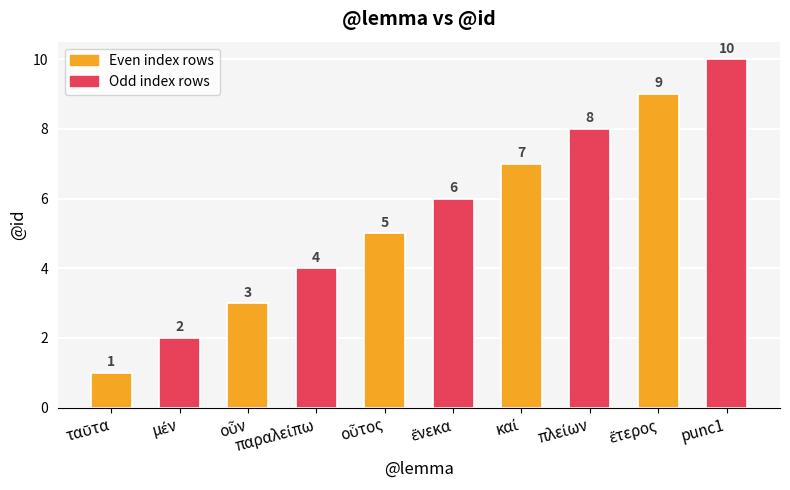

Reading left to right, list all the values displayed in this chart.

1	2	3	4	5	6	7	8	9	10